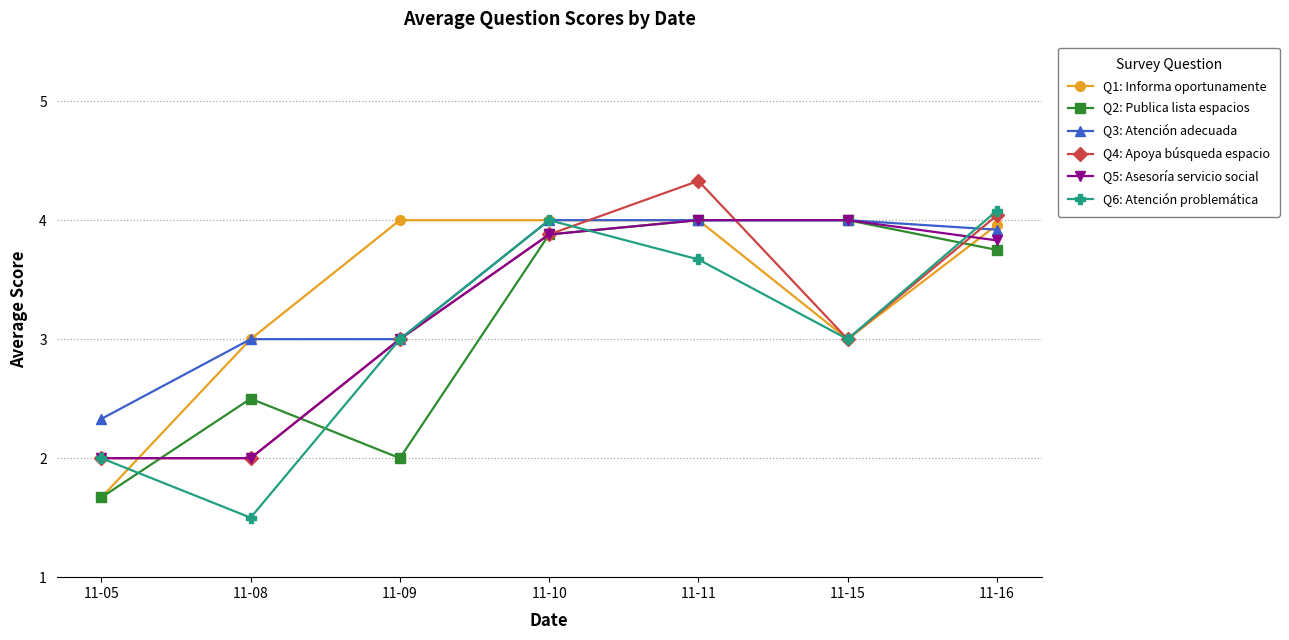

Does the chart display data point markers on the line(s)?

Yes